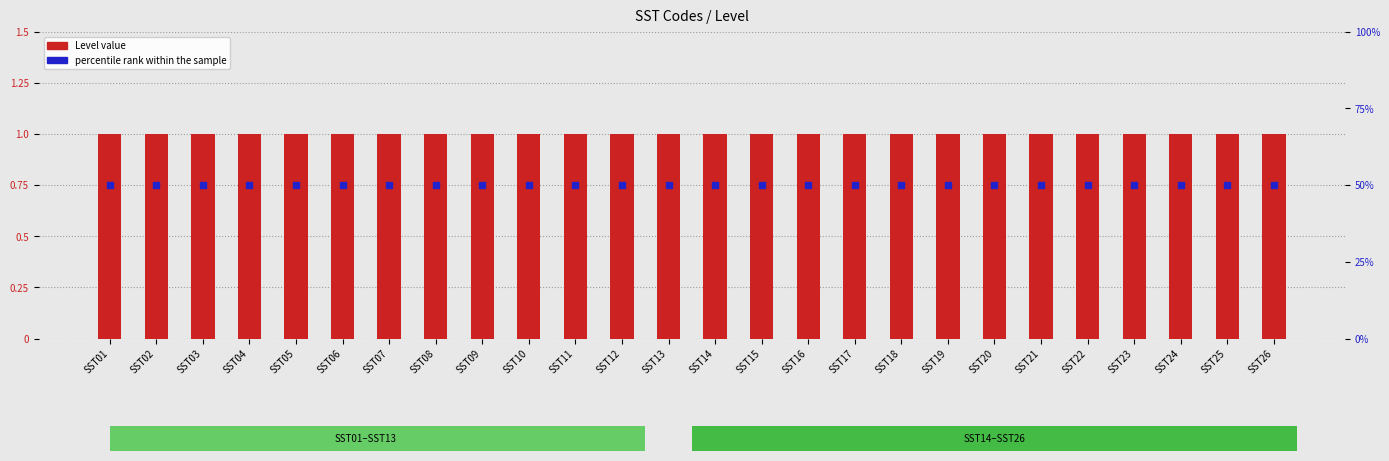

At which category is the sum across all series the highest?

SST01